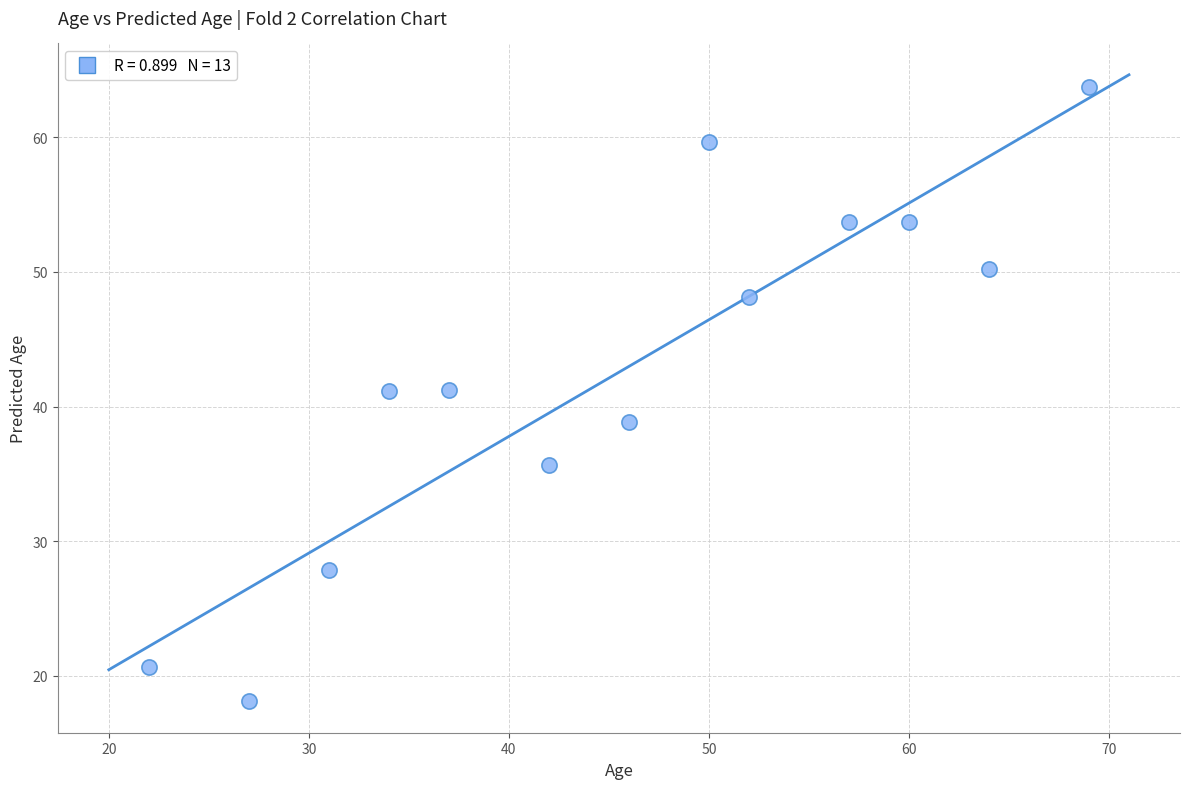

What is the range of Y values (max minus min)?

45.6